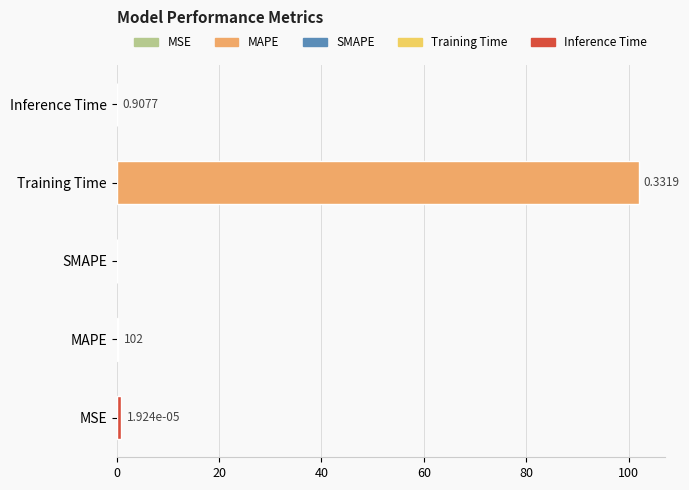

Where is the data nearest to the value 50?

MSE